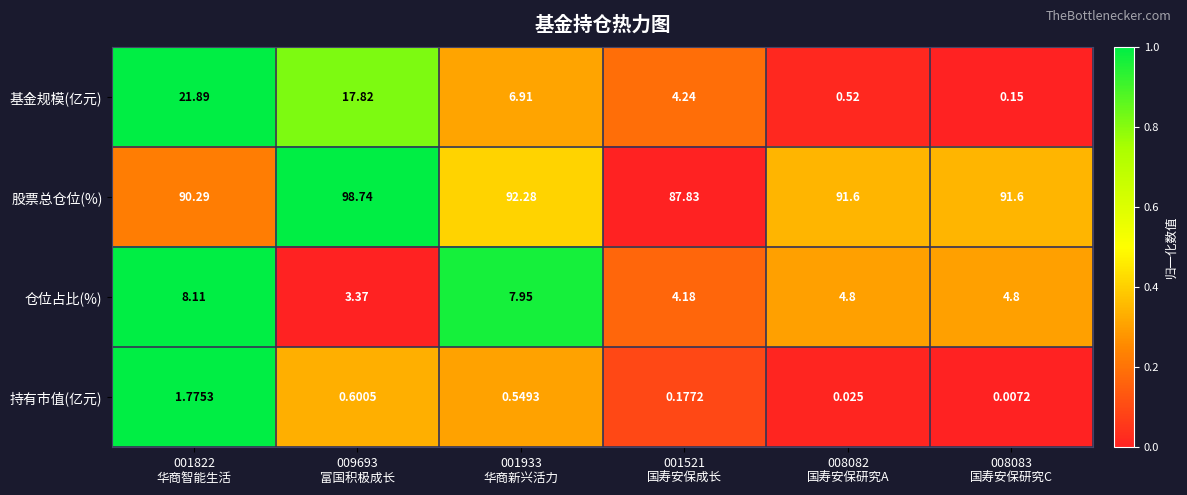

At 009693
富国积极成长, list the series in order from smallest to largest.

持有市值(亿元), 仓位占比(%), 基金规模(亿元), 股票总仓位(%)